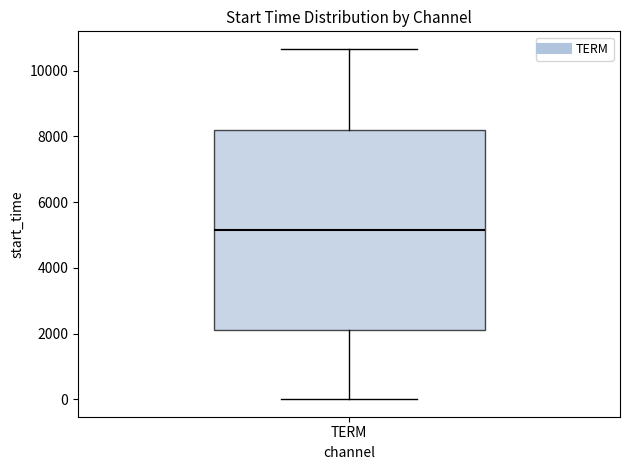

Read this box plot against the y-axis: the position of the median line, the range covered by the box, and the ends of both whiskers. The values are not printed on the chart, so give them approximately, as read against the axis.

median 5200, box 2200 to 8200, whiskers 0 to 10600